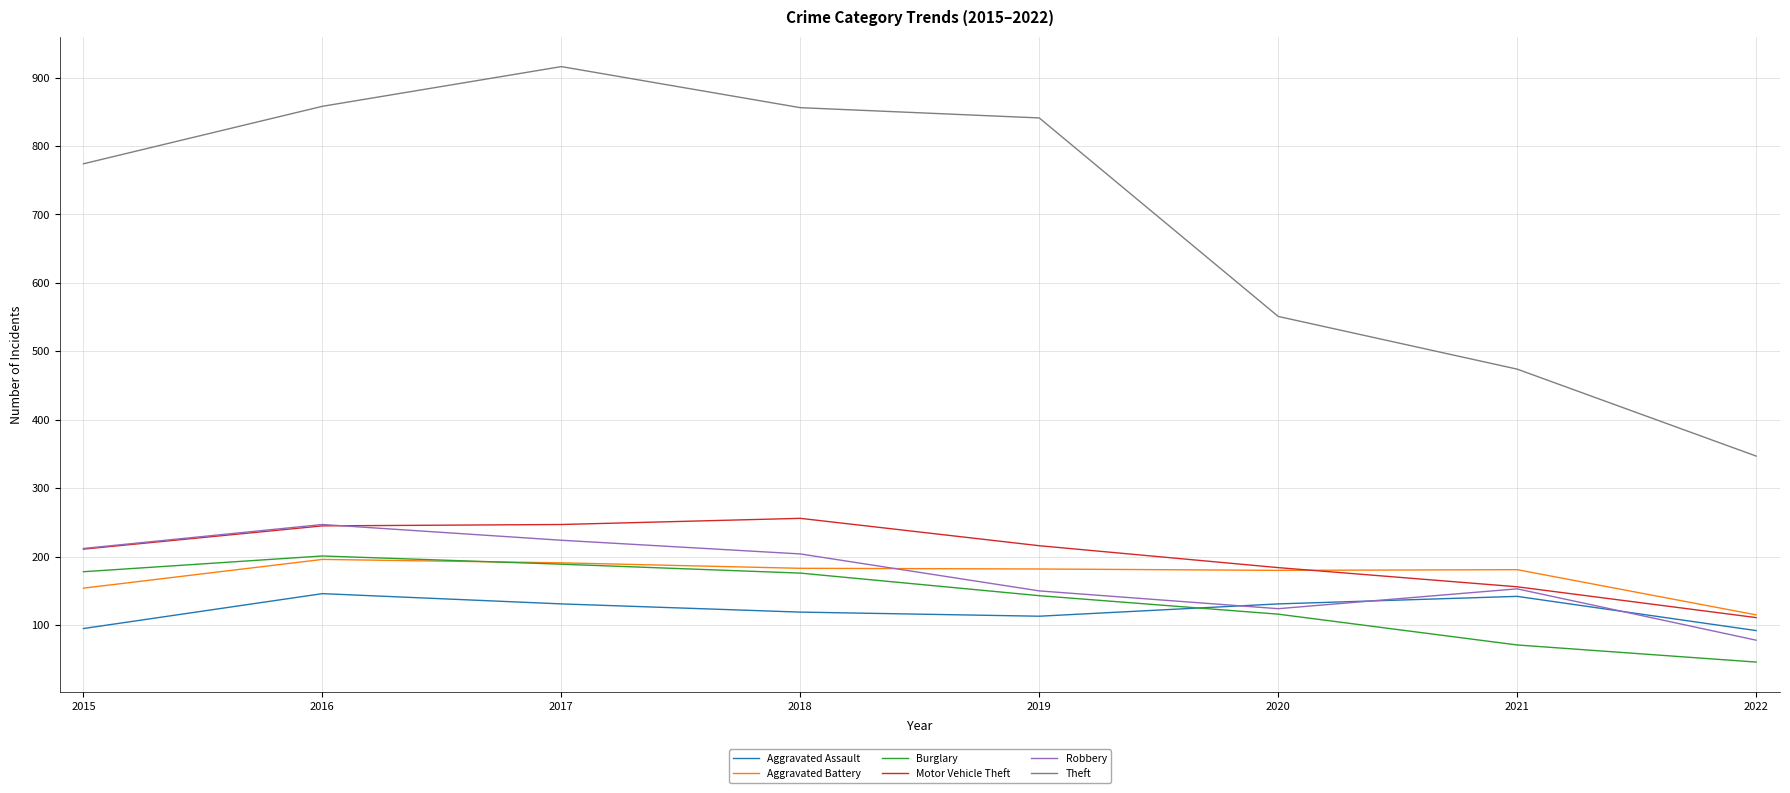

The value of Burglary at 2019 is 193. True or false?

False